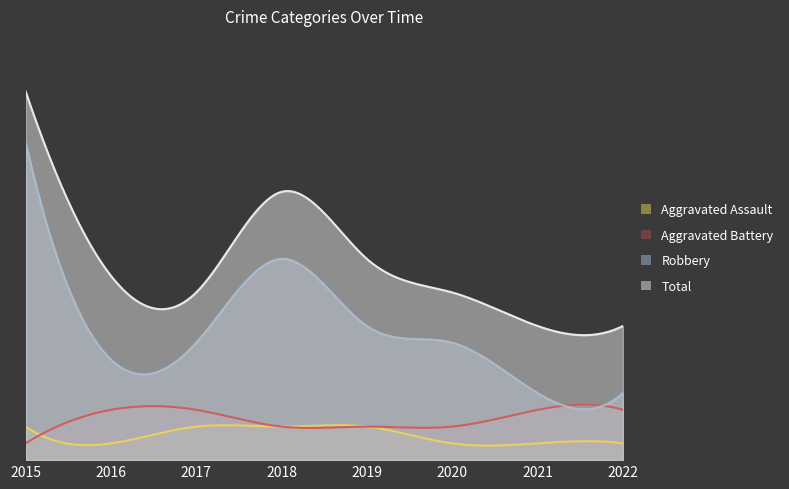

What is the difference between the highest and lowest values at 2017?

8